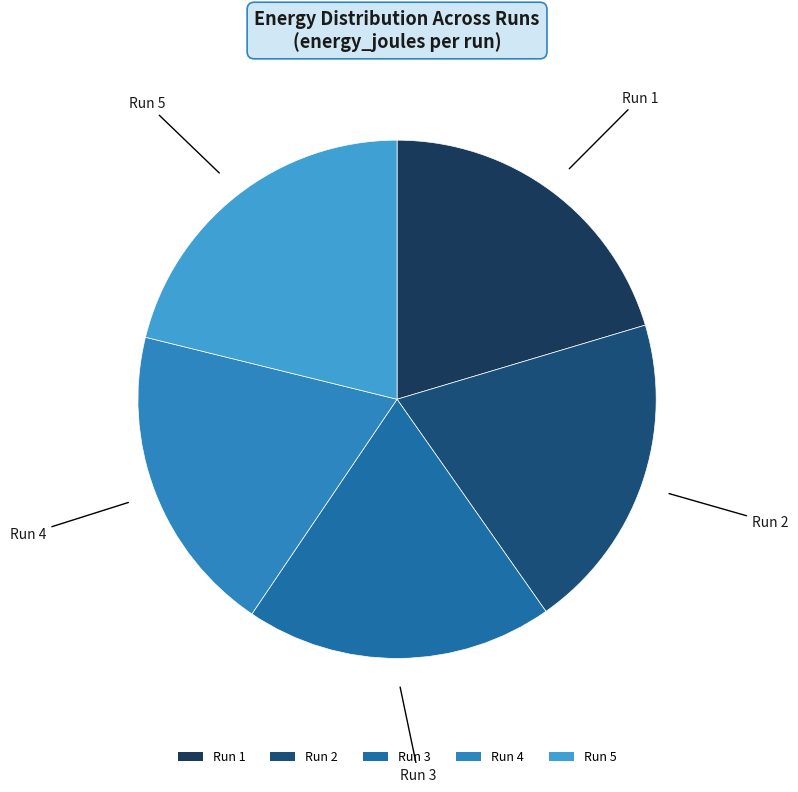

What is the largest slice in the pie chart?

Run 5